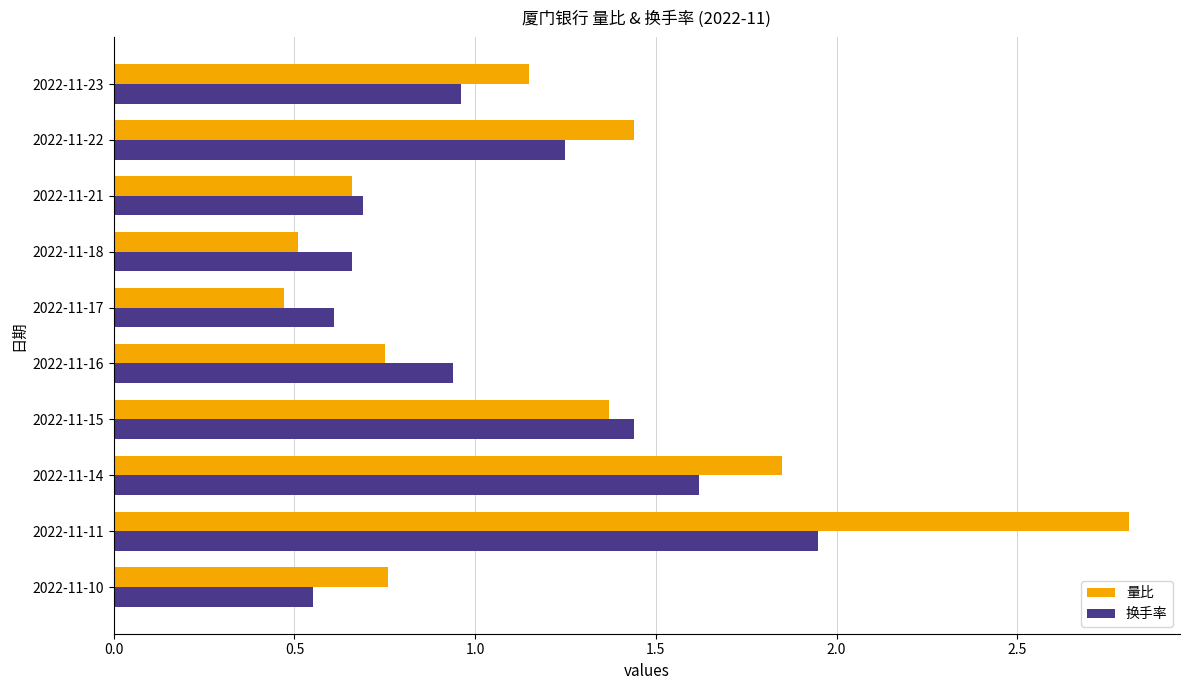

At which label does 换手率 reach its minimum?

2022-11-10